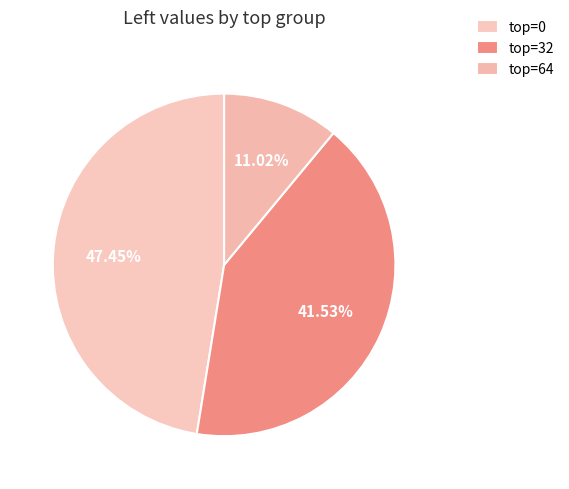

Rank the categories by value from highest to lowest.

top=0, top=32, top=64